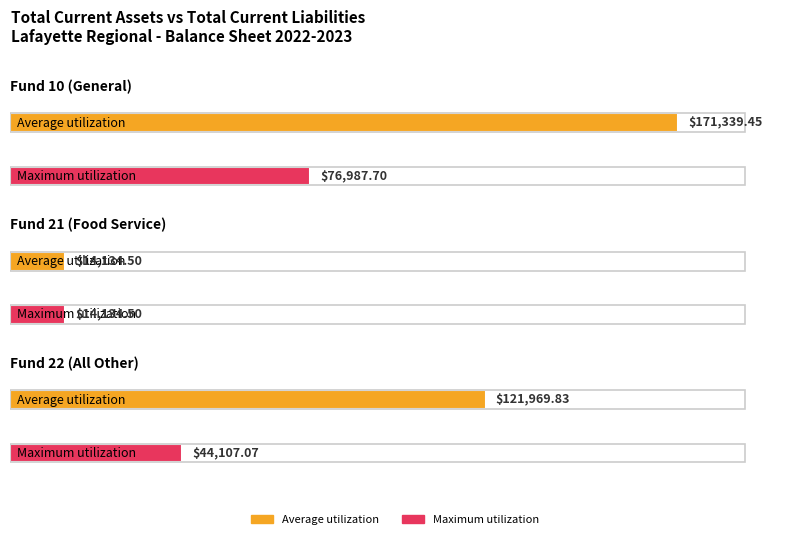

What value does the Average utilization series have at Fund 22 (All Other)?

121969.8